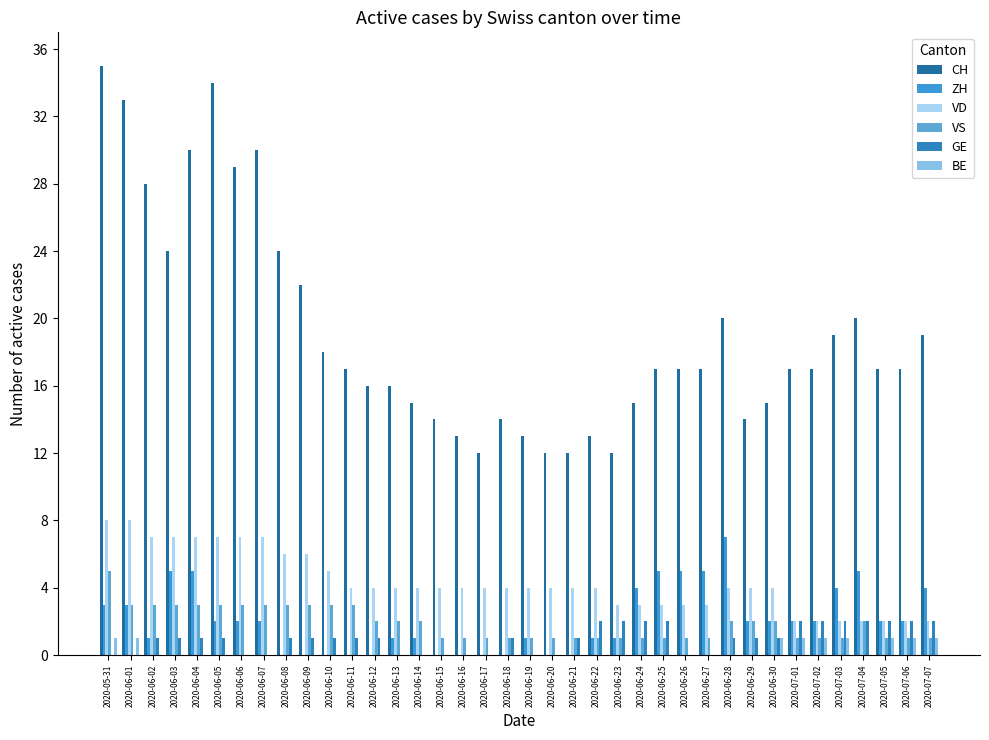

Count the VD values in the range 3 to 6.

23